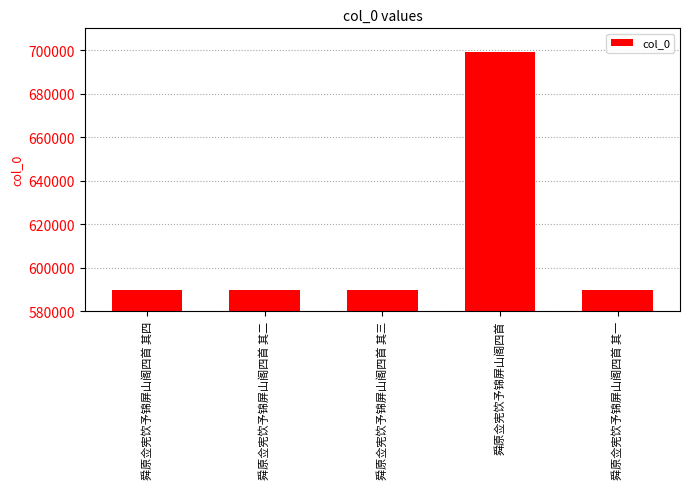

Read the value at 舜原佥宪饮予锦屏山阁四首 其二, to the nearest 10.

589450